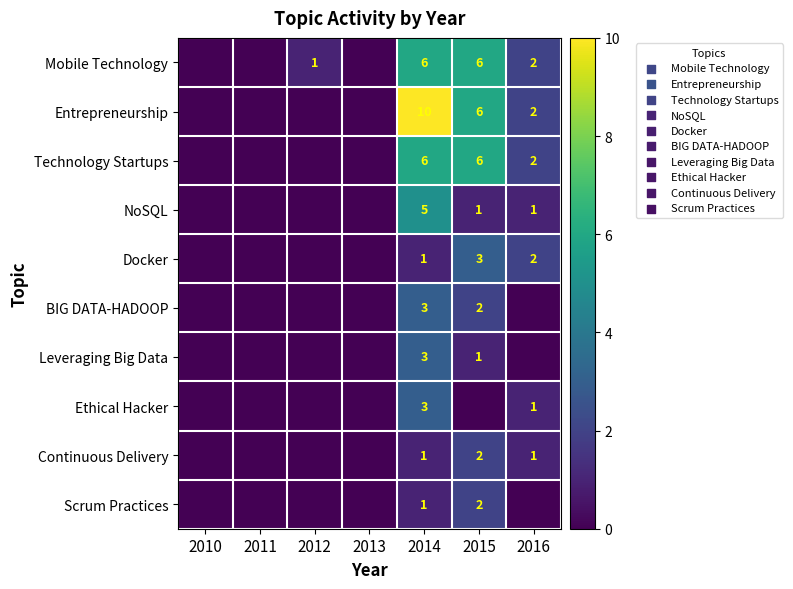

What is the difference between the highest and lowest values at 2014?

9